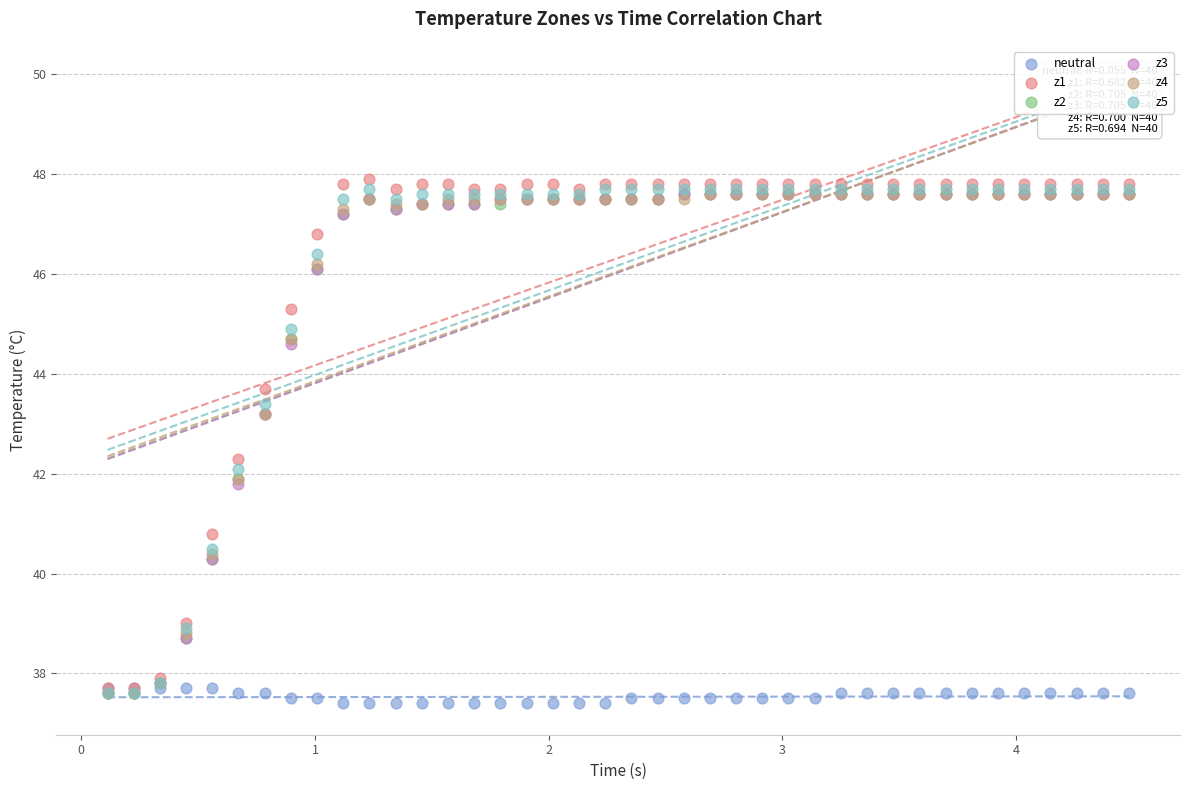

Which series contains the lowest Y value?

neutral